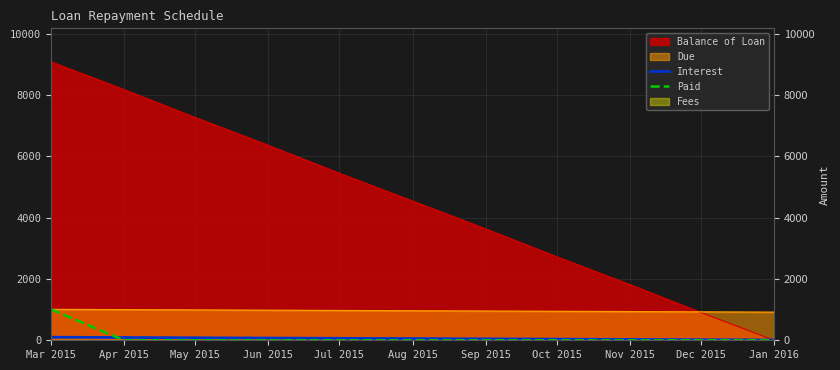

What is the approximate value of Interest at Aug 2015?

54.5